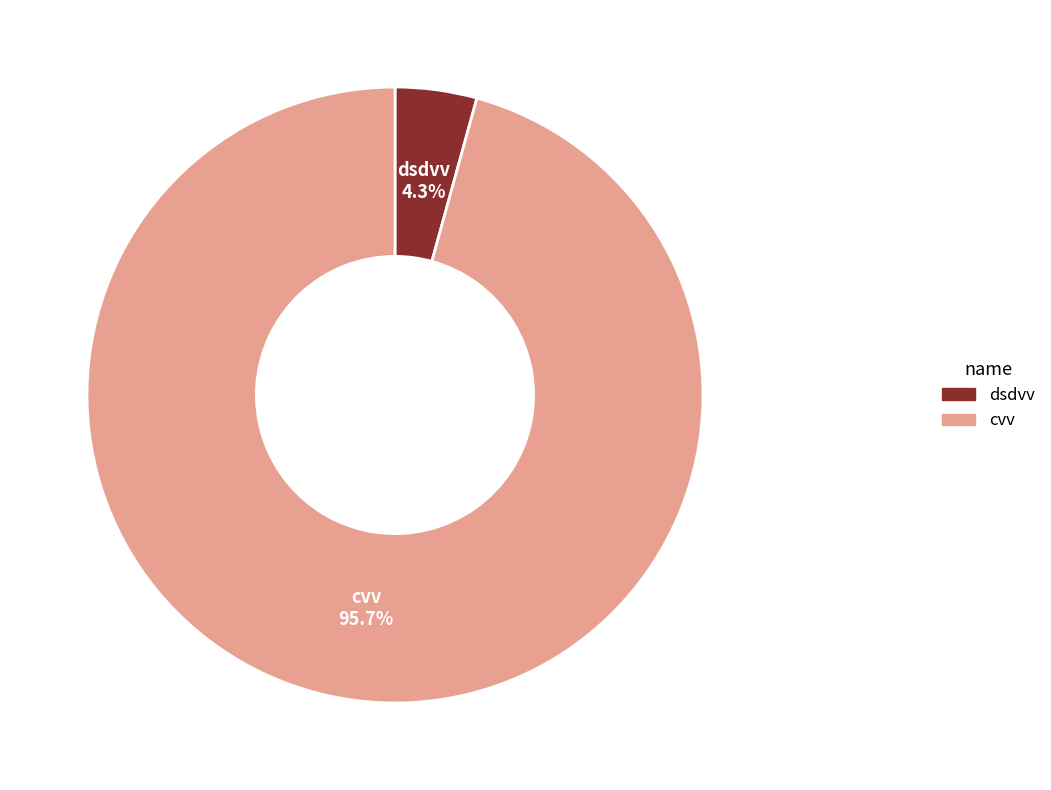

To the nearest percent, what is the combined percentage of dsdvv and cvv?

100%